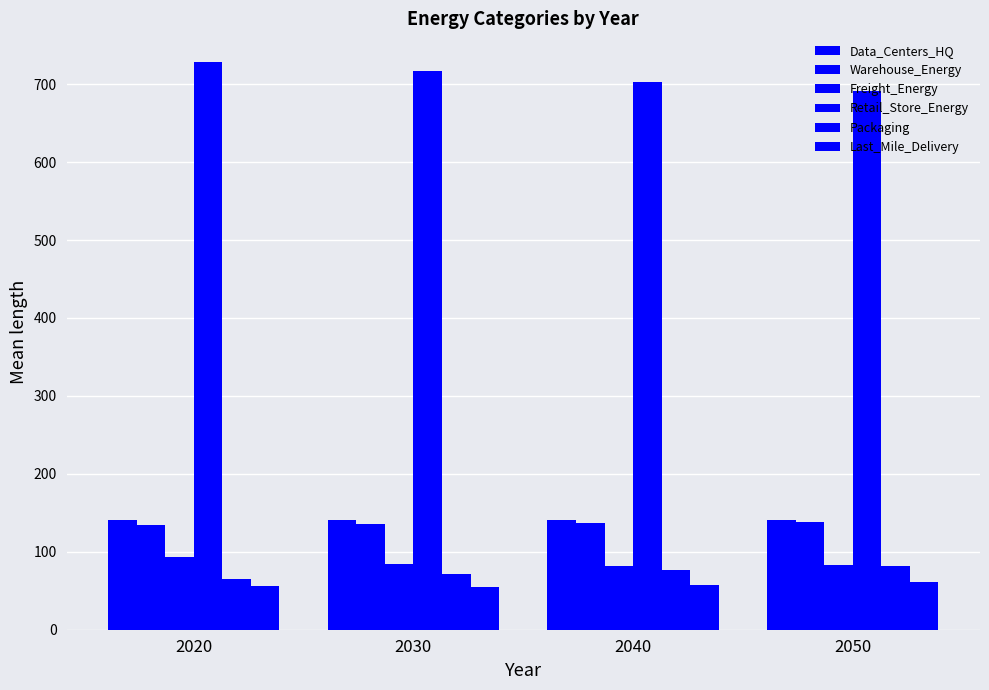

How many bars are there in each group?

6